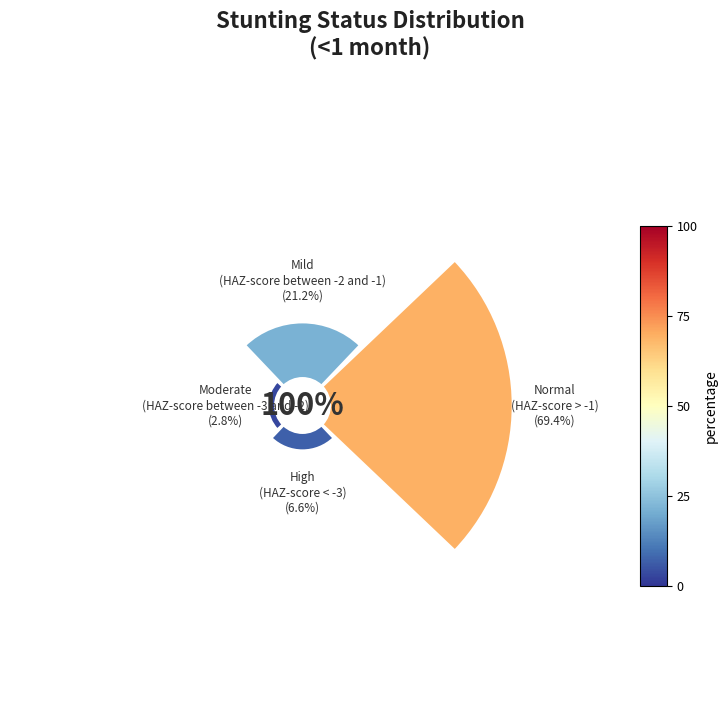

Between High (HAZ-score < -3) and Normal (HAZ-score > -1), which is larger?

Normal (HAZ-score > -1)